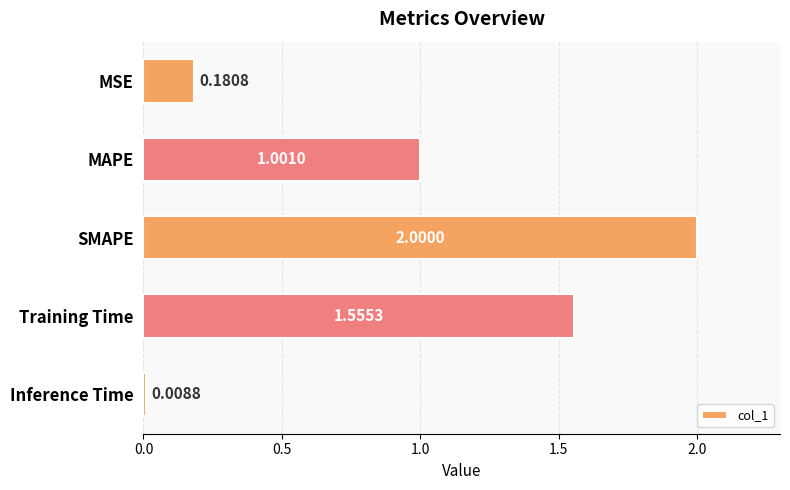

List the labels in order of value, smallest first.

Inference Time, MSE, MAPE, Training Time, SMAPE